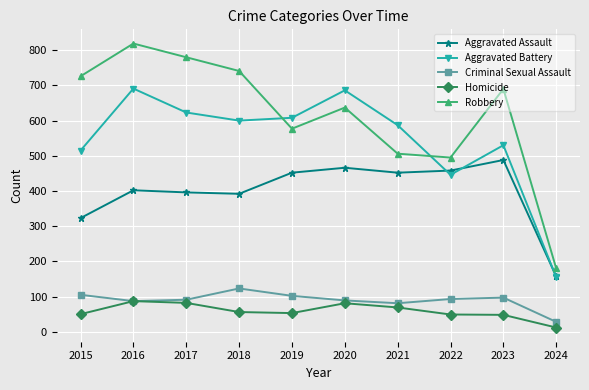

What is the average value of the Robbery series?

615